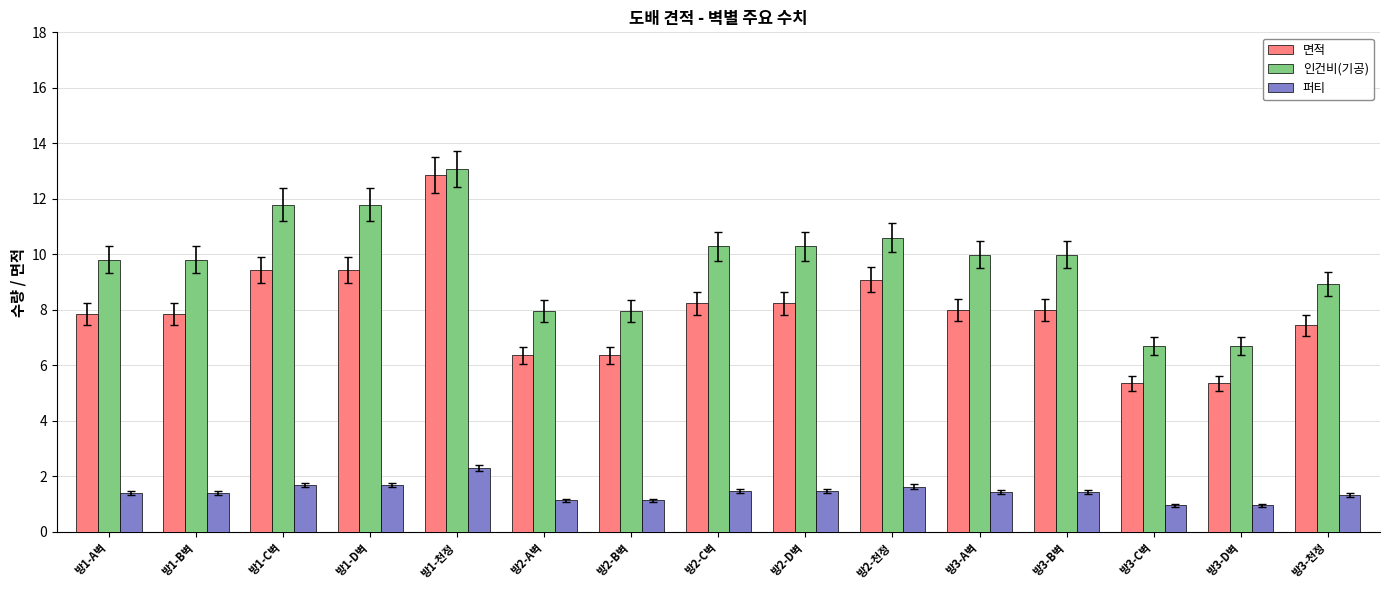

What is the average value of the 인건비(기공) series?

9.7